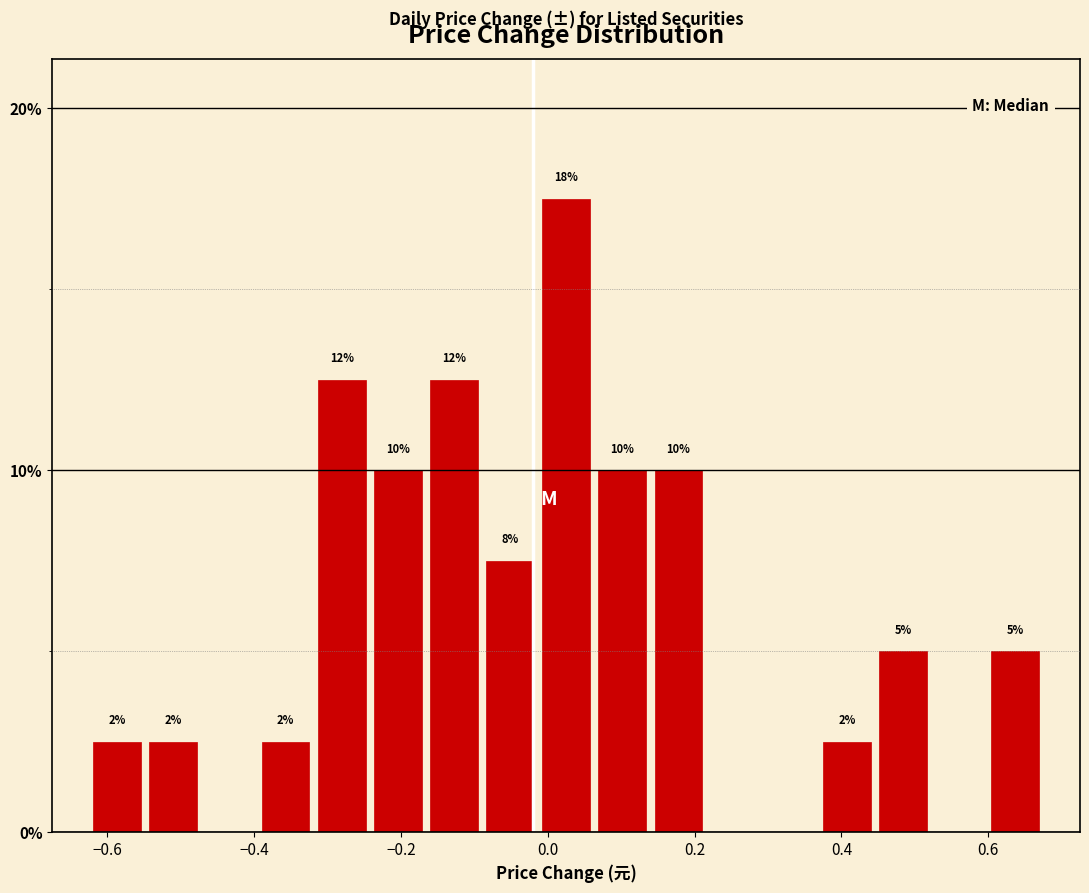

Read against the x-axis, roughly where is the centre of the tallest bar?

0.02